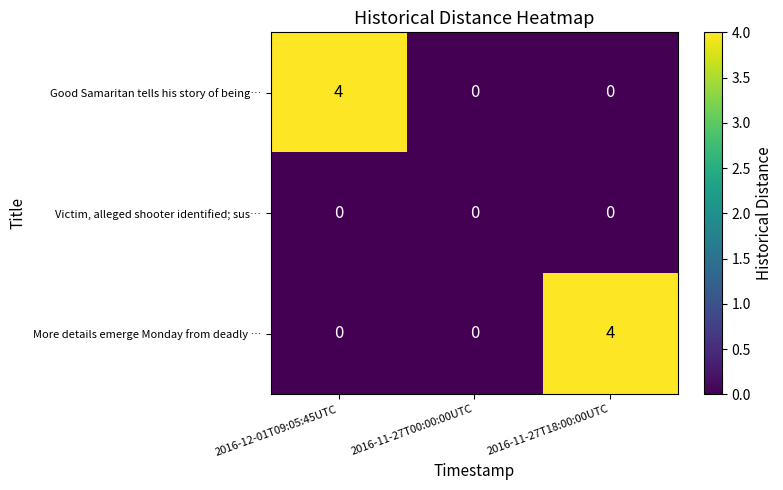

What is the maximum value for More details emerge Monday from deadly …?

4